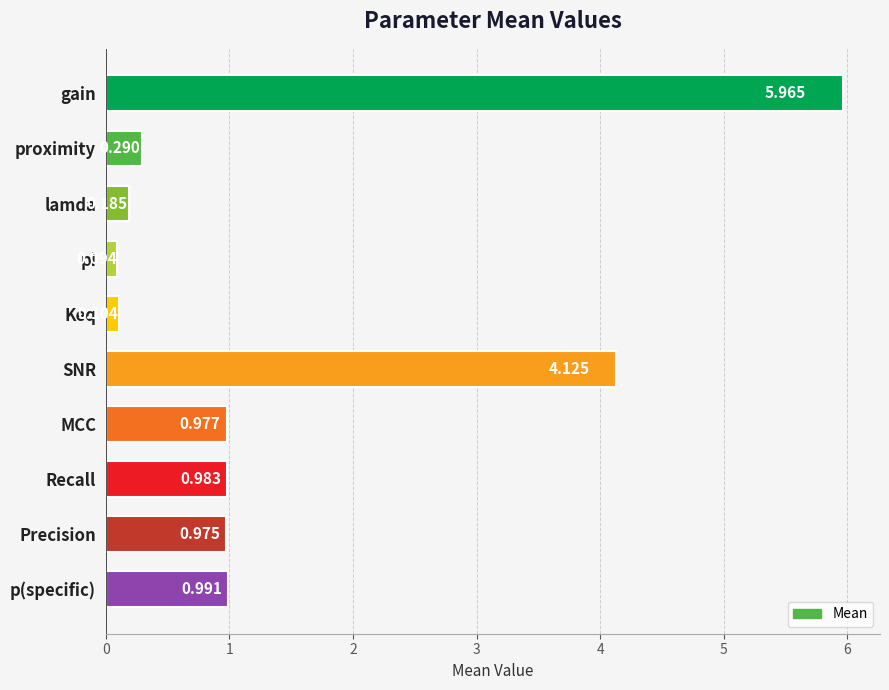

Which label corresponds to the smallest value in the chart?

pi